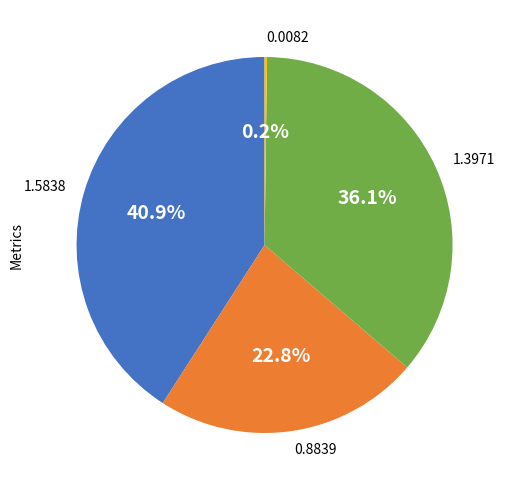

Is there any slice that represents more than half of the pie?

No